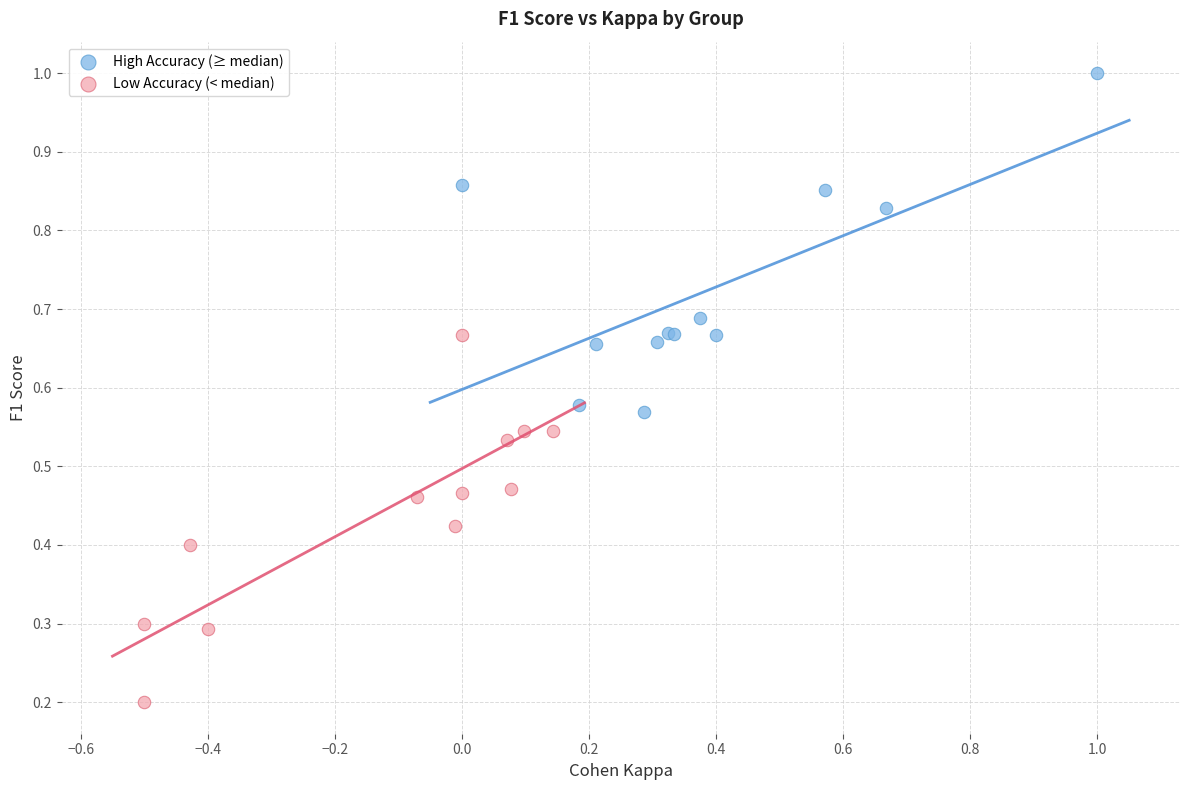

Which series has the widest spread of Y values?

Low Accuracy (< median)